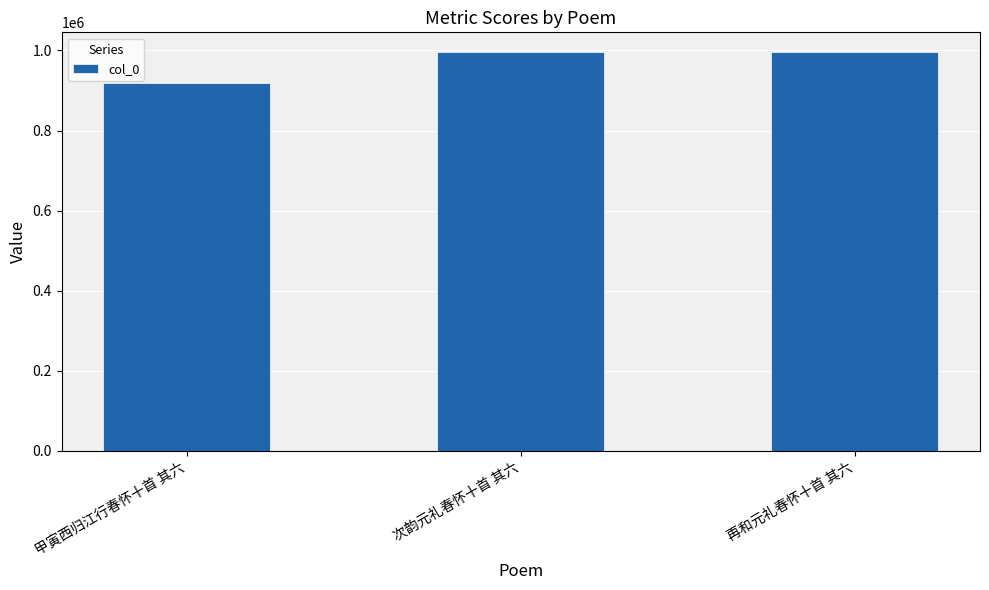

The value at 次韵元礼春怀十首 其六 is 1517609. True or false?

False